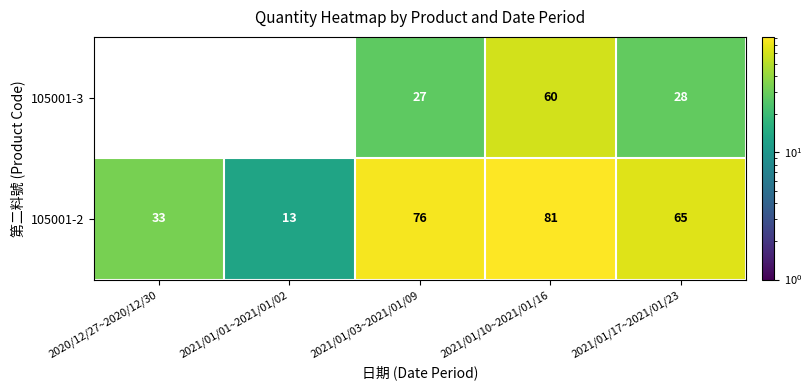

What is the sum of the 105001-2 values at 2020/12/27~2020/12/30 and 2021/01/10~2021/01/16?

114.0